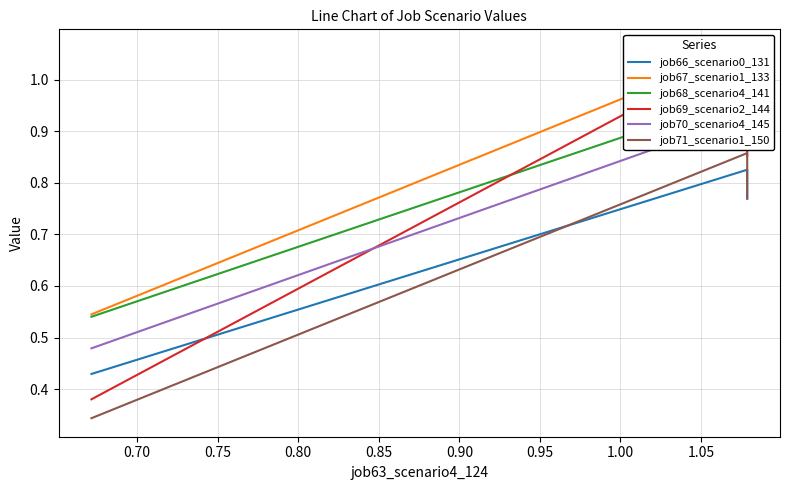

Does the chart display data point markers on the line(s)?

No